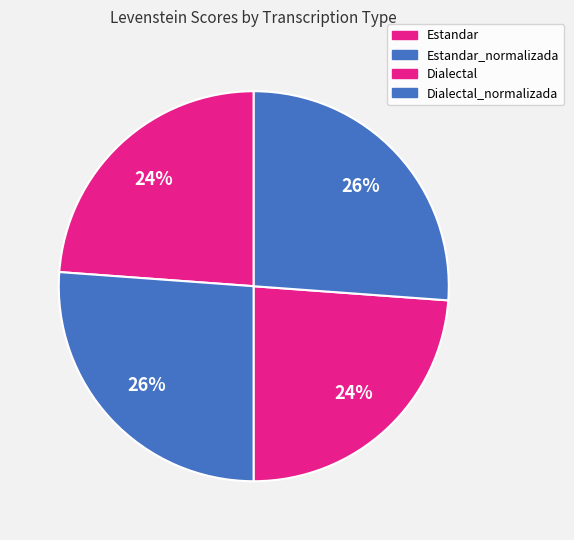

Rank the categories by value from highest to lowest.

Estandar_normalizada, Dialectal_normalizada, Estandar, Dialectal